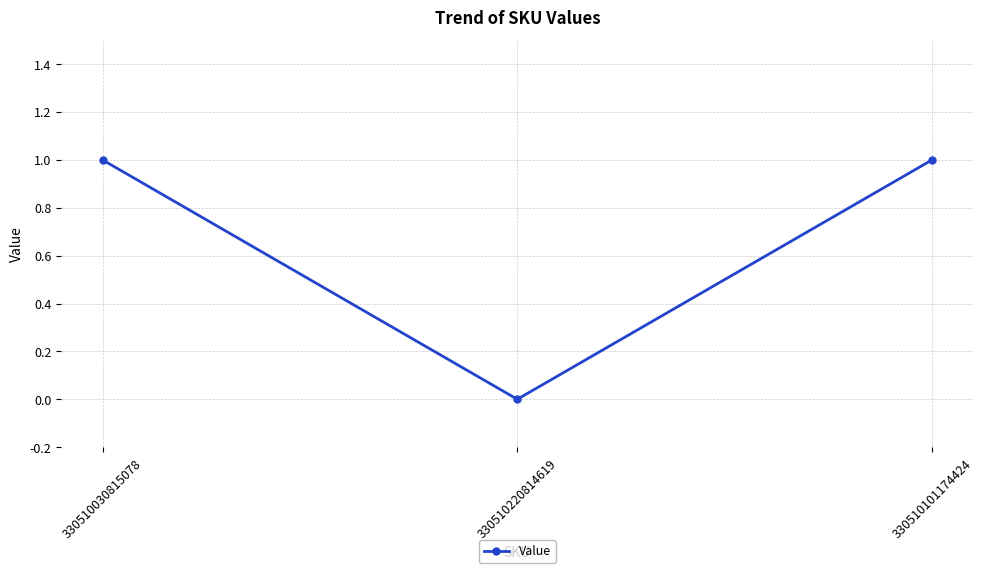

True or false: the data shows 1 at 330510220814619.

False